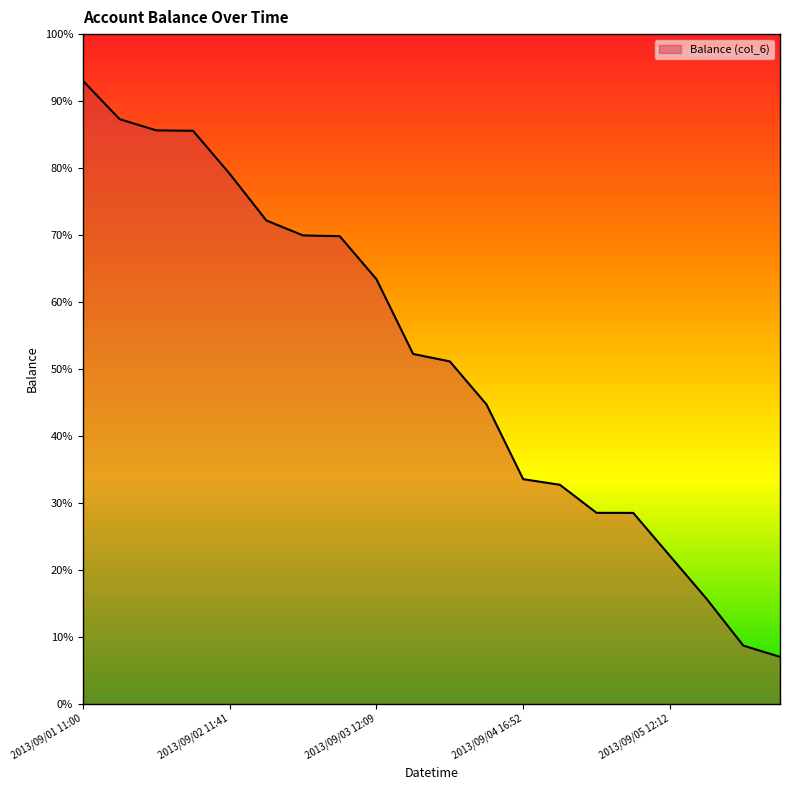

Does the chart have visible grid lines?

No